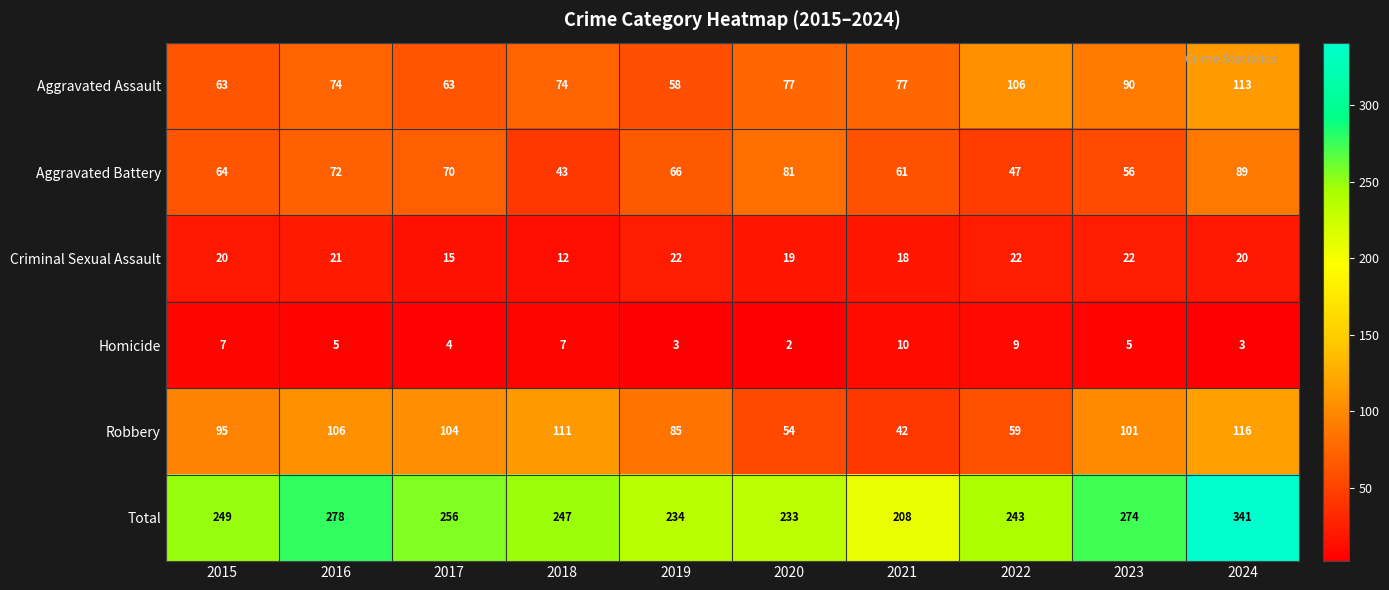

How many distinct data groups are displayed?

6